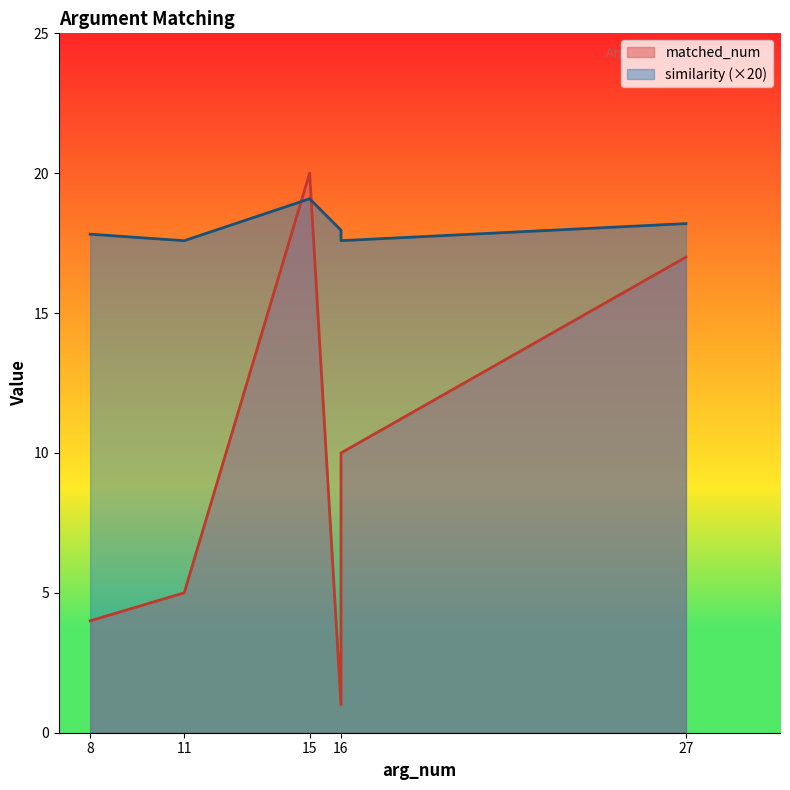

What is the sum of all matched_num values?

57.0